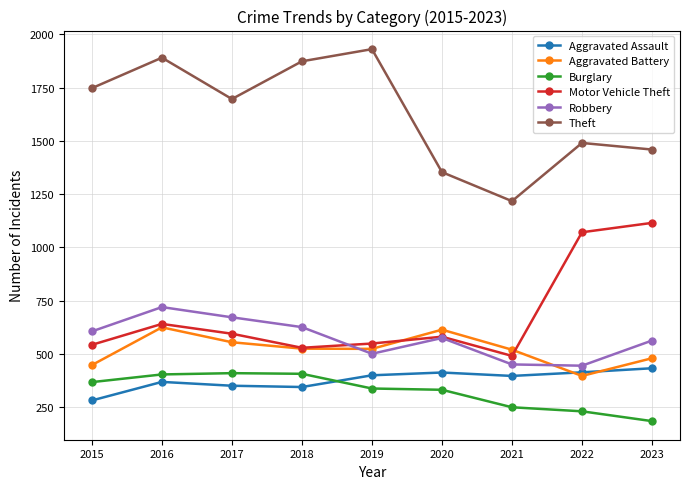

What is the maximum value for Motor Vehicle Theft?

1115